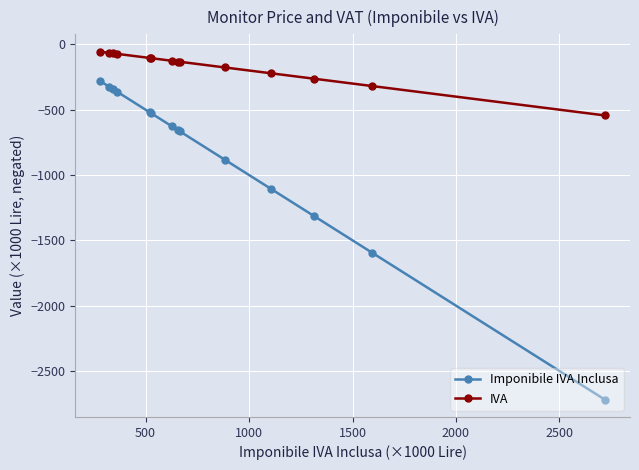

What is the smallest value displayed?

-2719.0